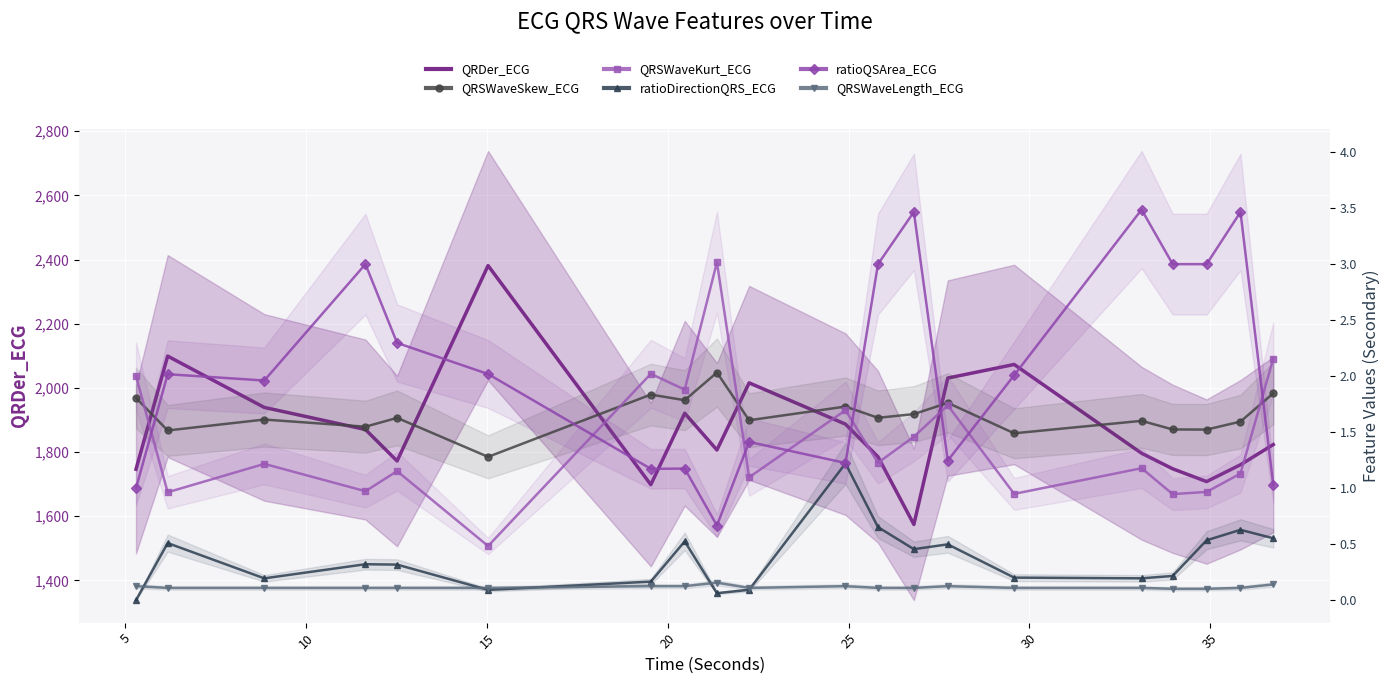

Is the value of ratioQSArea_ECG at 30 greater than the value of ratioDirectionQRS_ECG at 10?

Yes